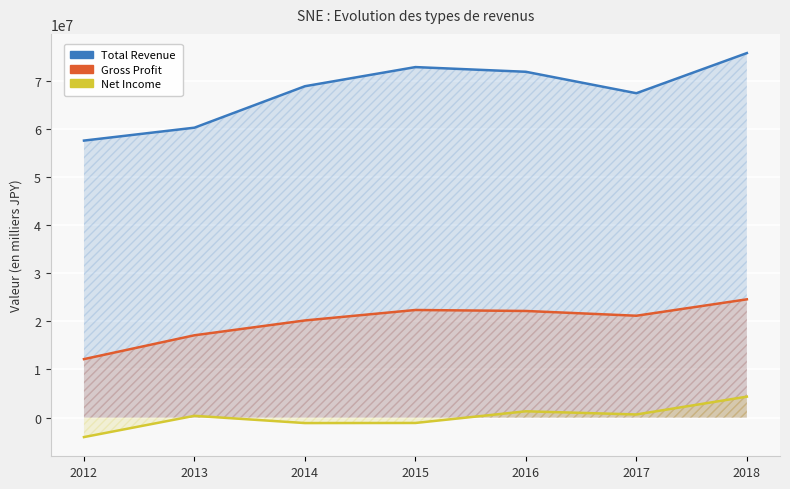

True or false: Total Revenue has a value of 117266679 at 2014.

False